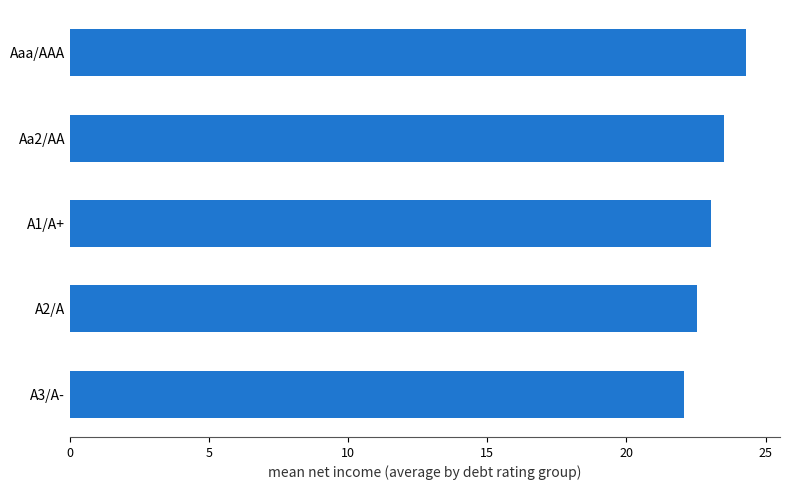

How many values exceed 23?

3